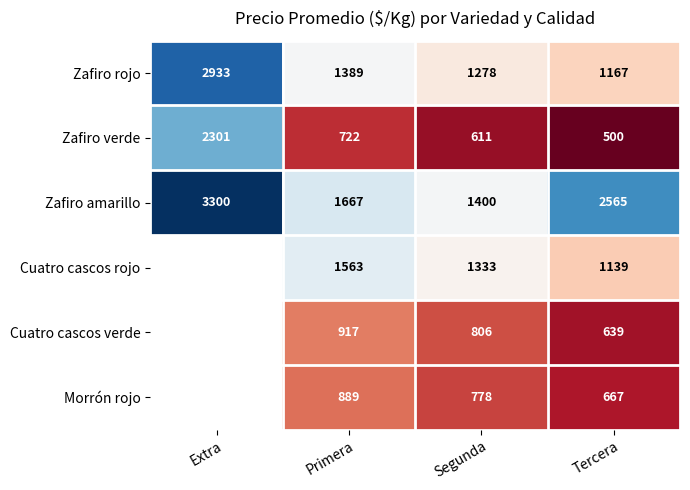

Which series changed the most between Primera and Segunda?

Zafiro amarillo